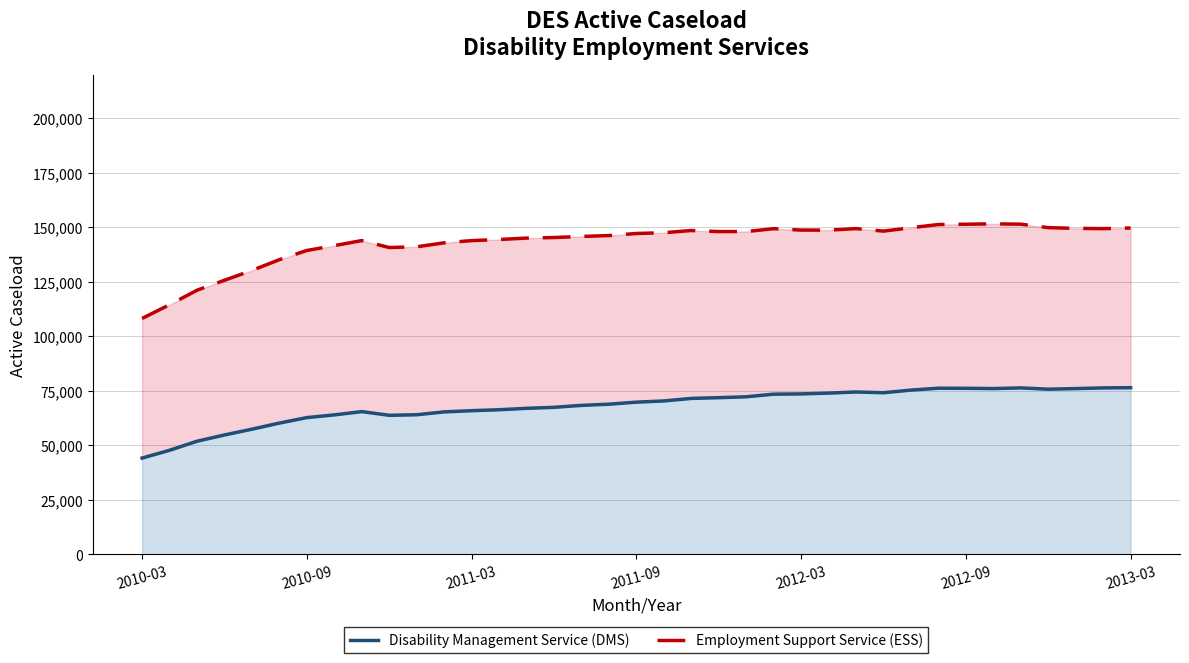

What are all the series names shown in the legend?

Disability Management Service (DMS), Employment Support Service (ESS)